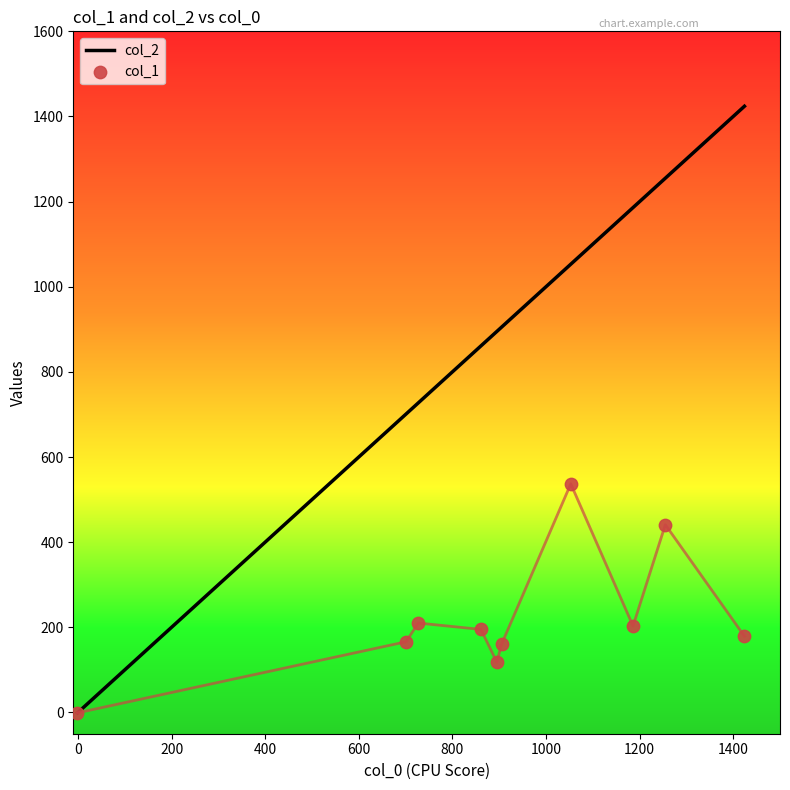

Which series reaches the minimum Y coordinate?

col_2